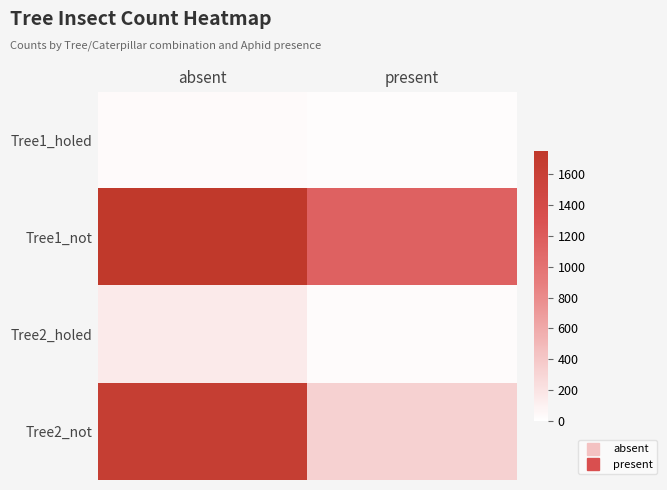

Reading left to right, transcribe all the data shown in this chart.

Tree1_holed: absent=35	present=23
Tree1_not: absent=1750	present=1146
Tree2_holed: absent=146	present=30
Tree2_not: absent=1642	present=333